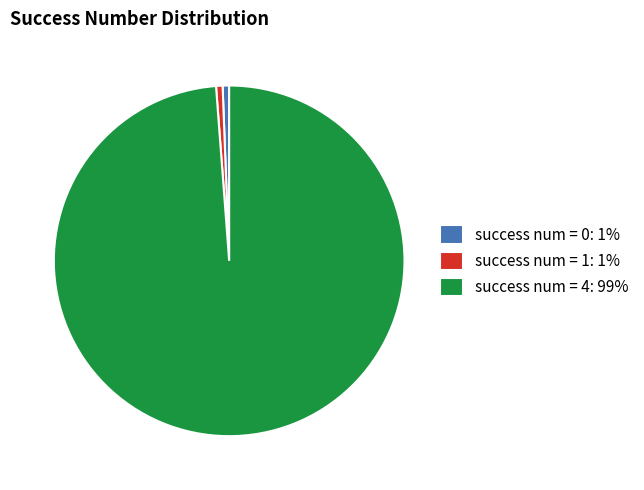

Which has a higher value, success num = 4: 99% or success num = 0: 1%?

success num = 4: 99%